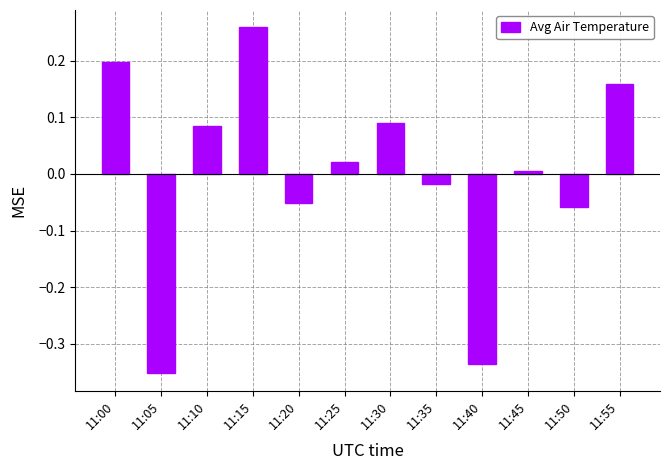

What is the change in value from 11:15 to 11:25?

-0.2